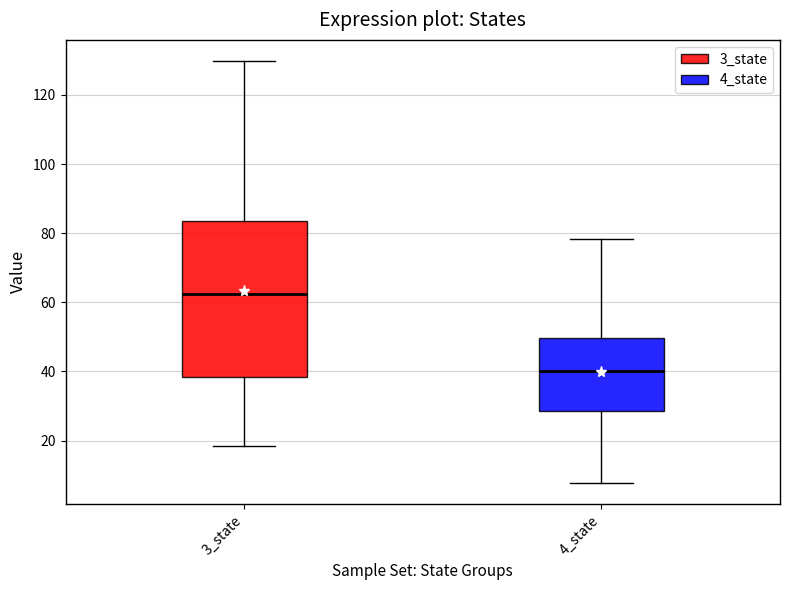

Reading left to right, transcribe this box plot: for each box, give where its median line is, the range the box spans, and where its two whiskers end, as read against the y-axis. The values are not printed on the chart, so give them approximately, as read against the axis.

3_state: median 62, box 38 to 84, whiskers 18 to 130
4_state: median 40, box 28 to 50, whiskers 8 to 78